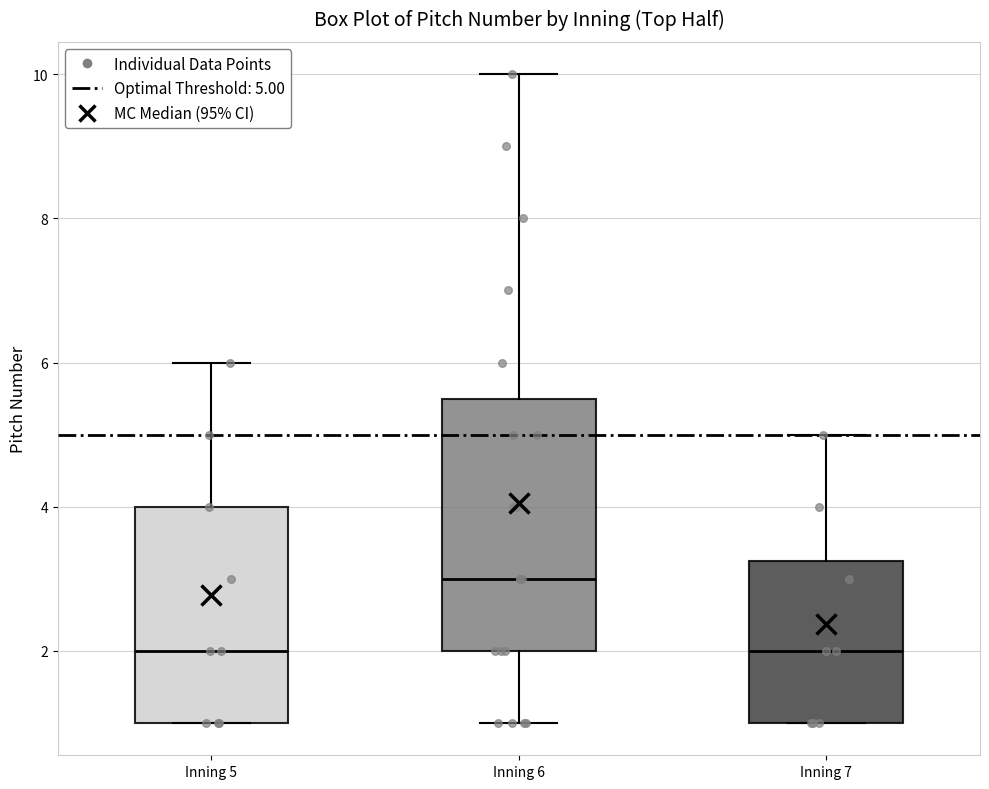

Reading left to right, read every box against the y-axis: the position of its median line, the range the box covers, and the ends of its whiskers. The values are not printed on the chart, so give them approximately, as read against the axis.

Inning 5: median 2.0, box 1.0 to 4.0, whiskers 1.0 to 6.0
Inning 6: median 3.0, box 2.0 to 5.6, whiskers 1.0 to 10.0
Inning 7: median 2.0, box 1.0 to 3.2, whiskers 1.0 to 5.0